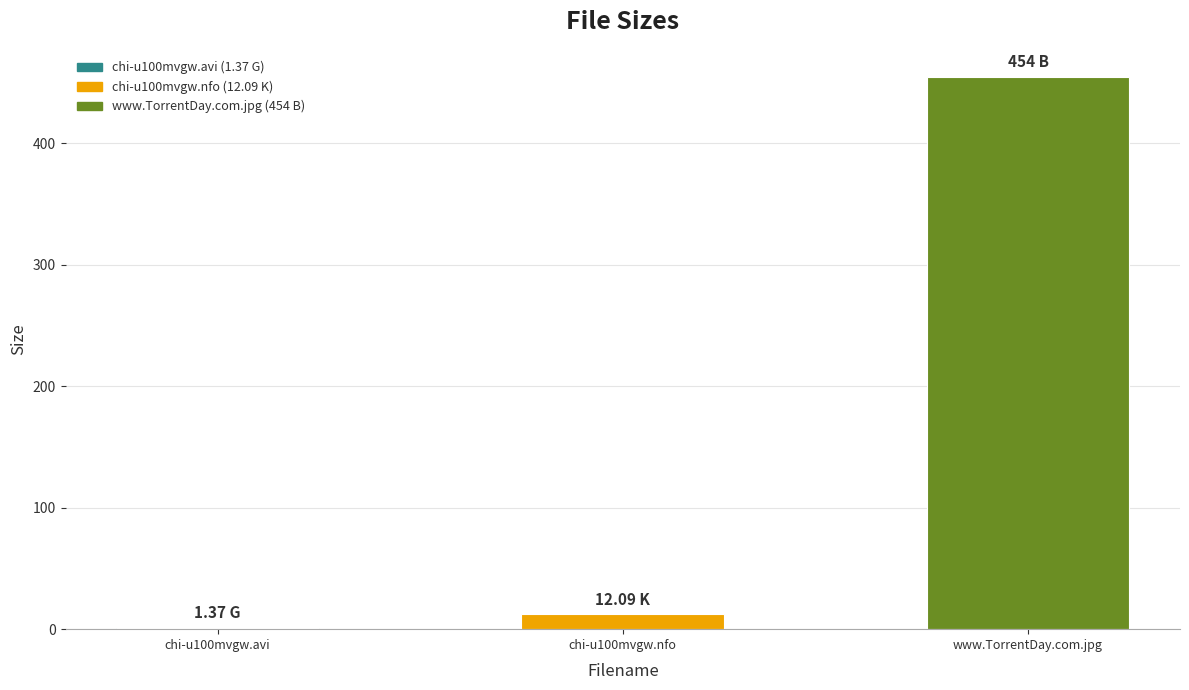

How many categories are shown in the chart?

3